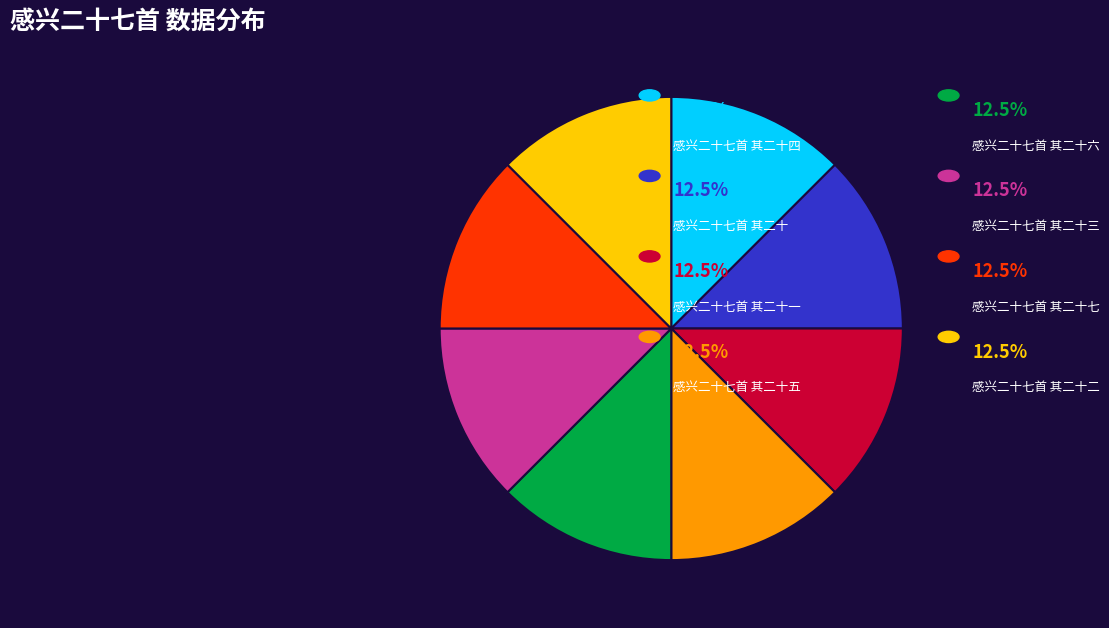

Is there any slice that represents more than half of the pie?

No